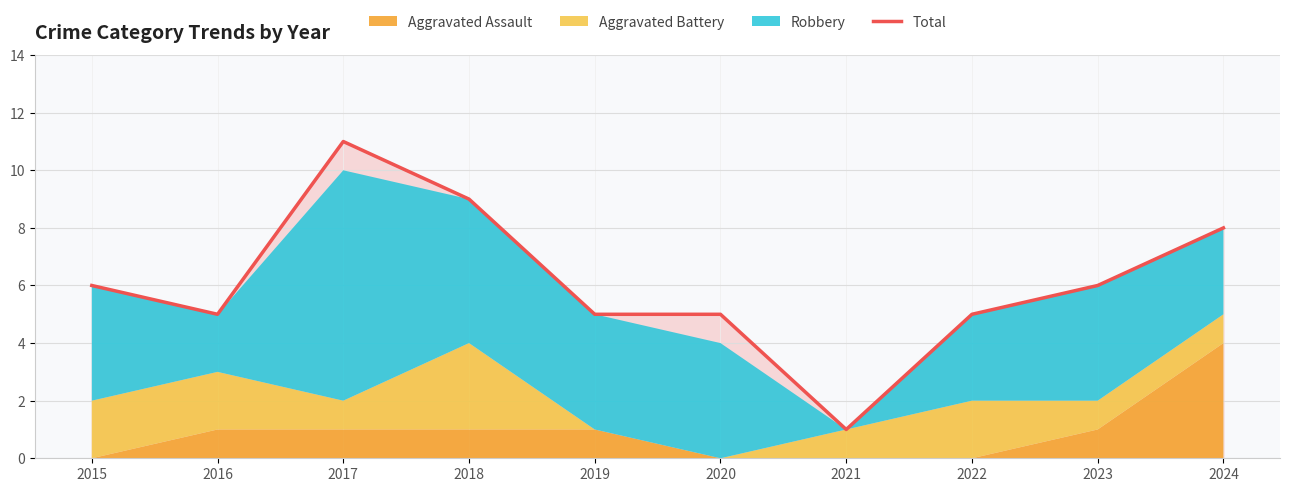

At which label does the data first exceed 6?

2017